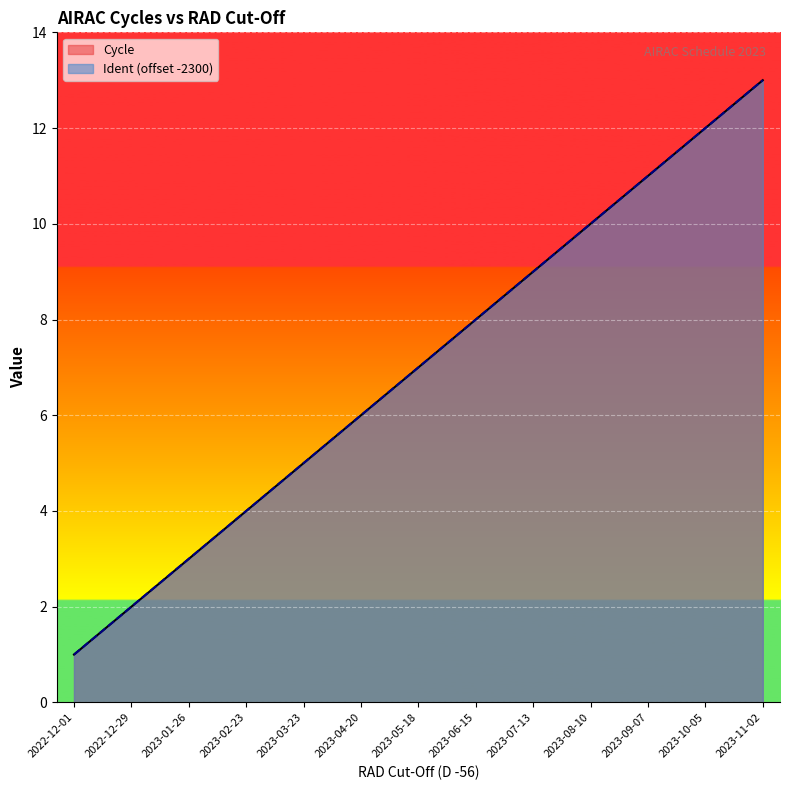

Reading right to left, transcribe all the data shown in this chart.

Cycle: 2023-11-02=13	2023-10-05=12	2023-09-07=11	2023-08-10=10	2023-07-13=9	2023-06-15=8	2023-05-18=7	2023-04-20=6	2023-03-23=5	2023-02-23=4	2023-01-26=3	2022-12-29=2	2022-12-01=1
Ident: 2023-11-02=13	2023-10-05=12	2023-09-07=11	2023-08-10=10	2023-07-13=9	2023-06-15=8	2023-05-18=7	2023-04-20=6	2023-03-23=5	2023-02-23=4	2023-01-26=3	2022-12-29=2	2022-12-01=1